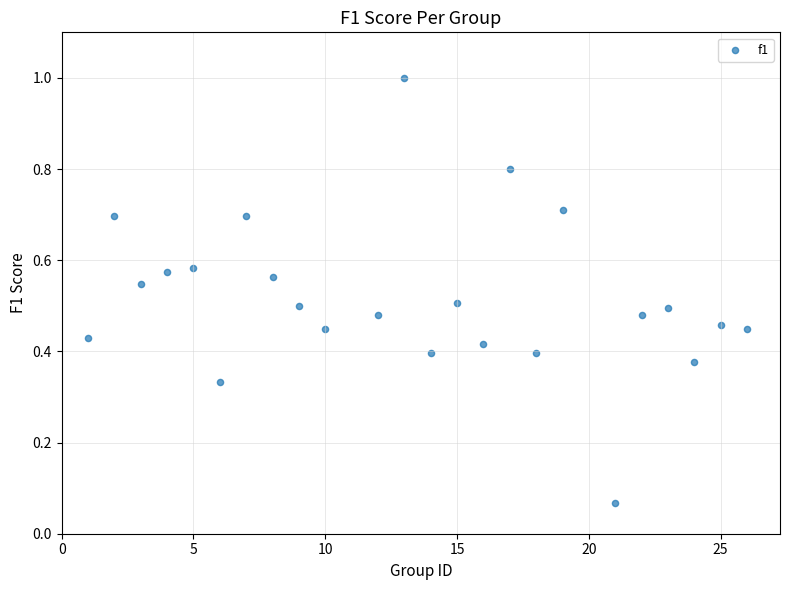

What is the range of Y values (max minus min)?

0.9